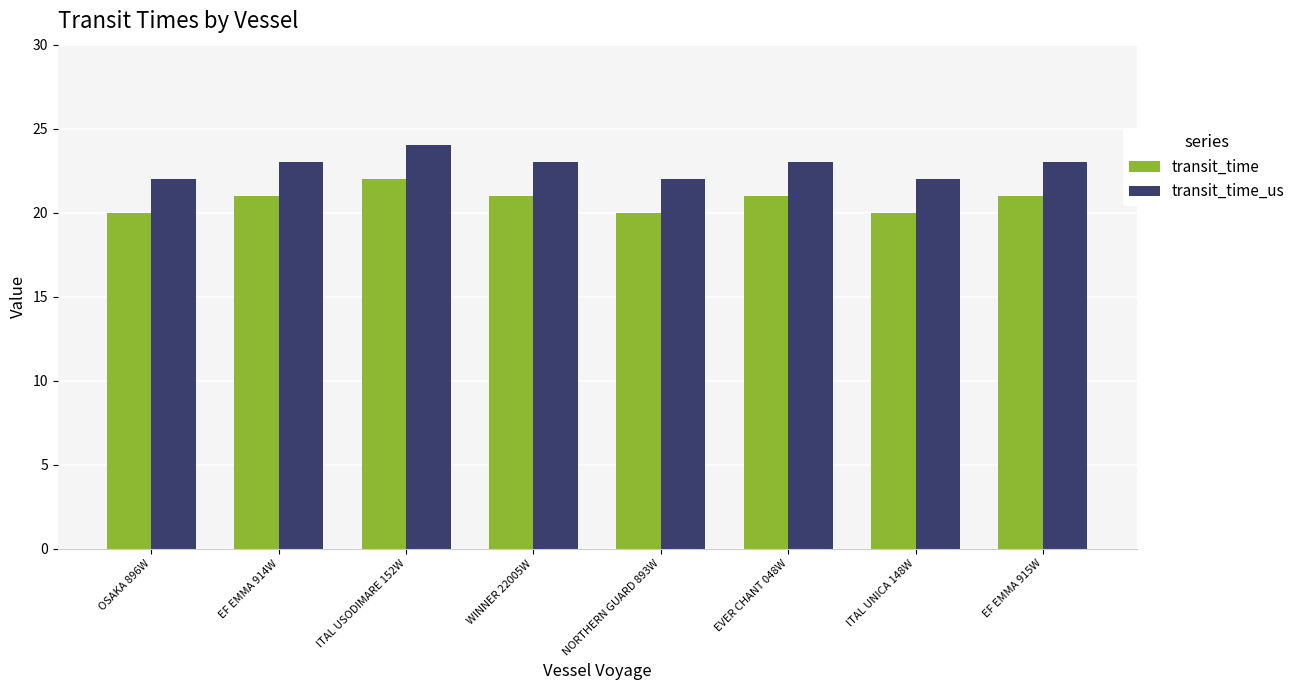

What is the difference between the maximum and second lowest values in the transit_time_us series?

2